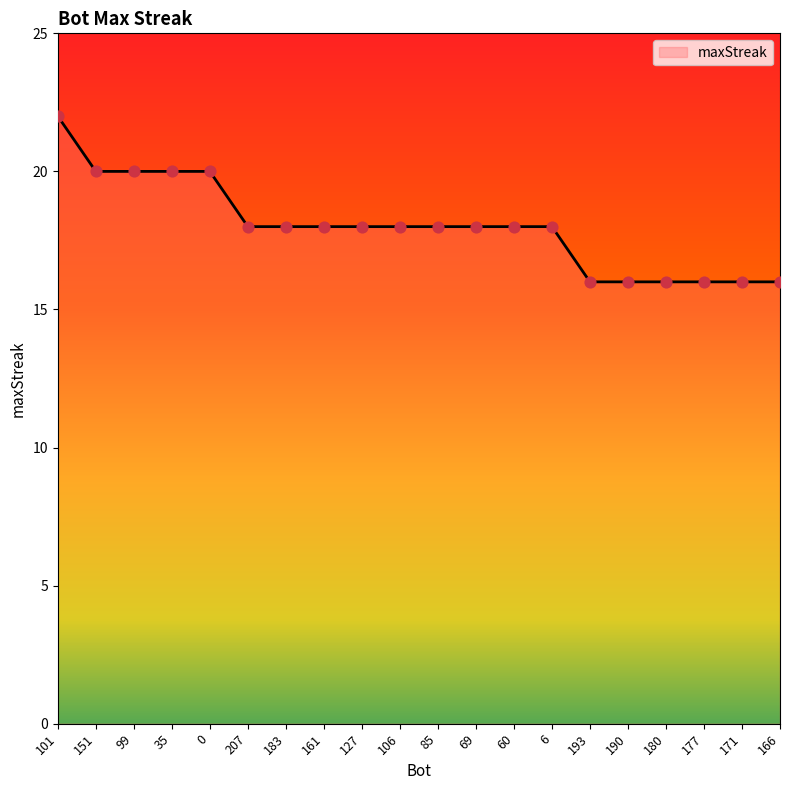

Between 35 and 183, which is larger?

35